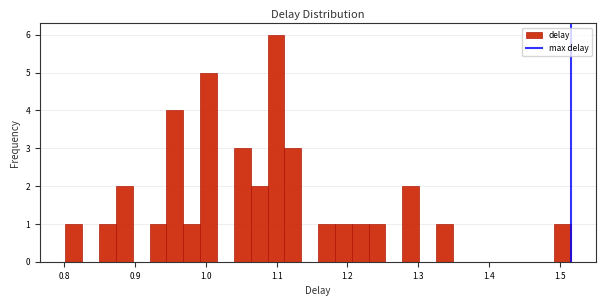

Around what value on the x-axis is the tallest bar? Give the approximate position of its centre, as read against the axis.

1.10